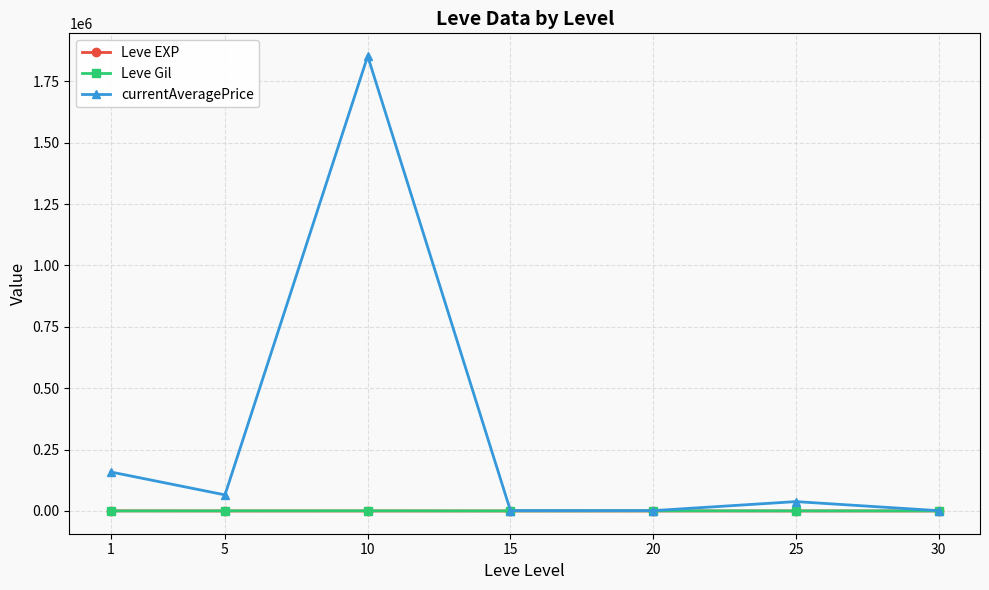

Where is the first local minimum for currentAveragePrice?

5